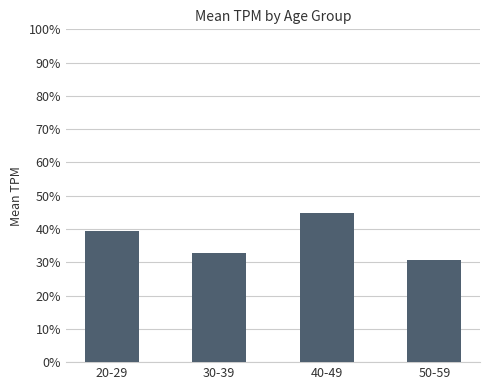

Is it true that the value at 20-29 is 23.0?

False